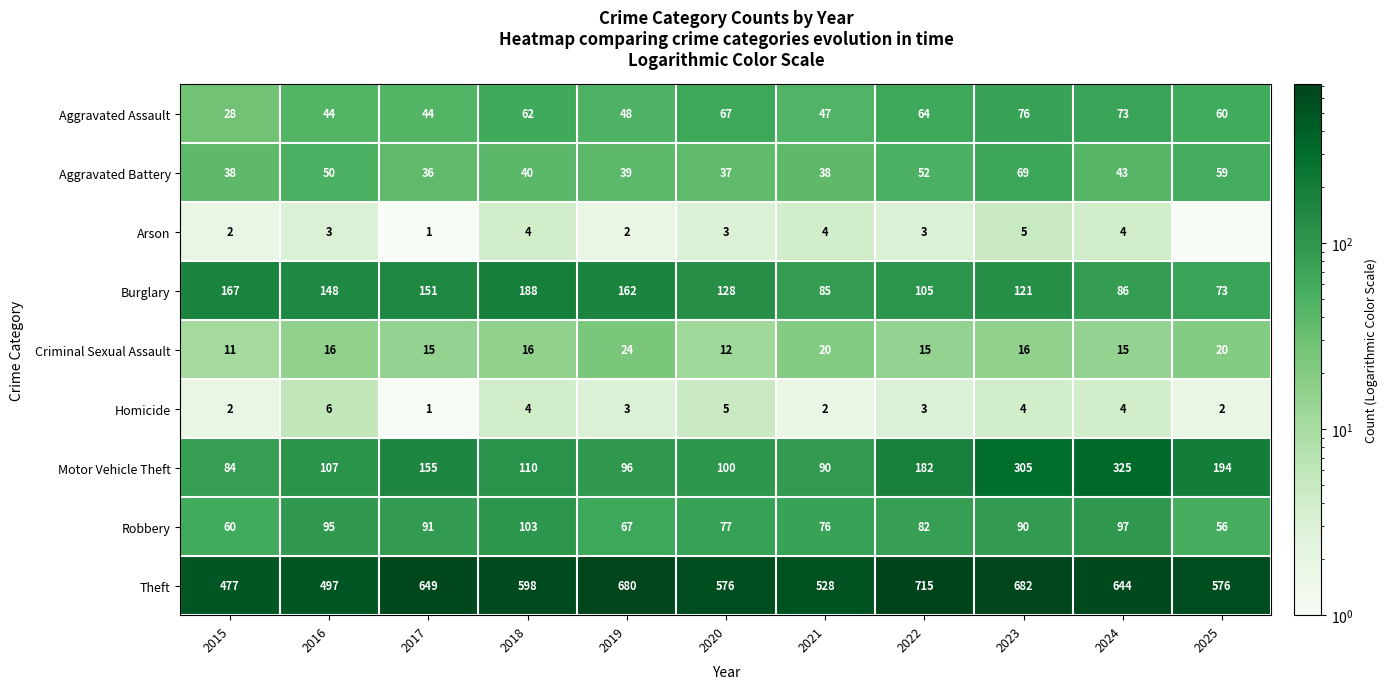

List the labels in order of Burglary value, largest first.

2018, 2015, 2019, 2017, 2016, 2020, 2023, 2022, 2024, 2021, 2025